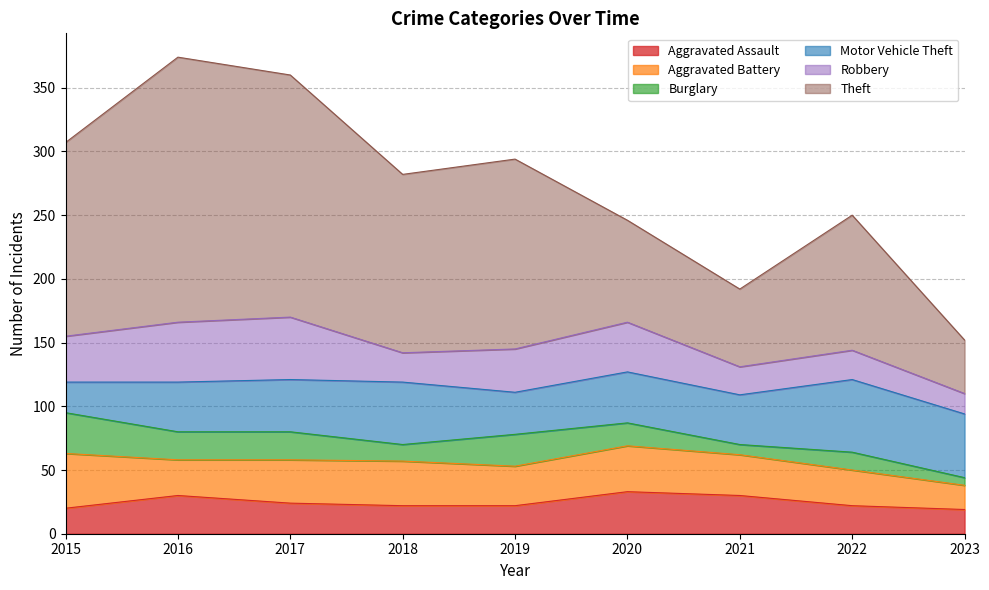

At which label does Burglary first exceed 18?

2015